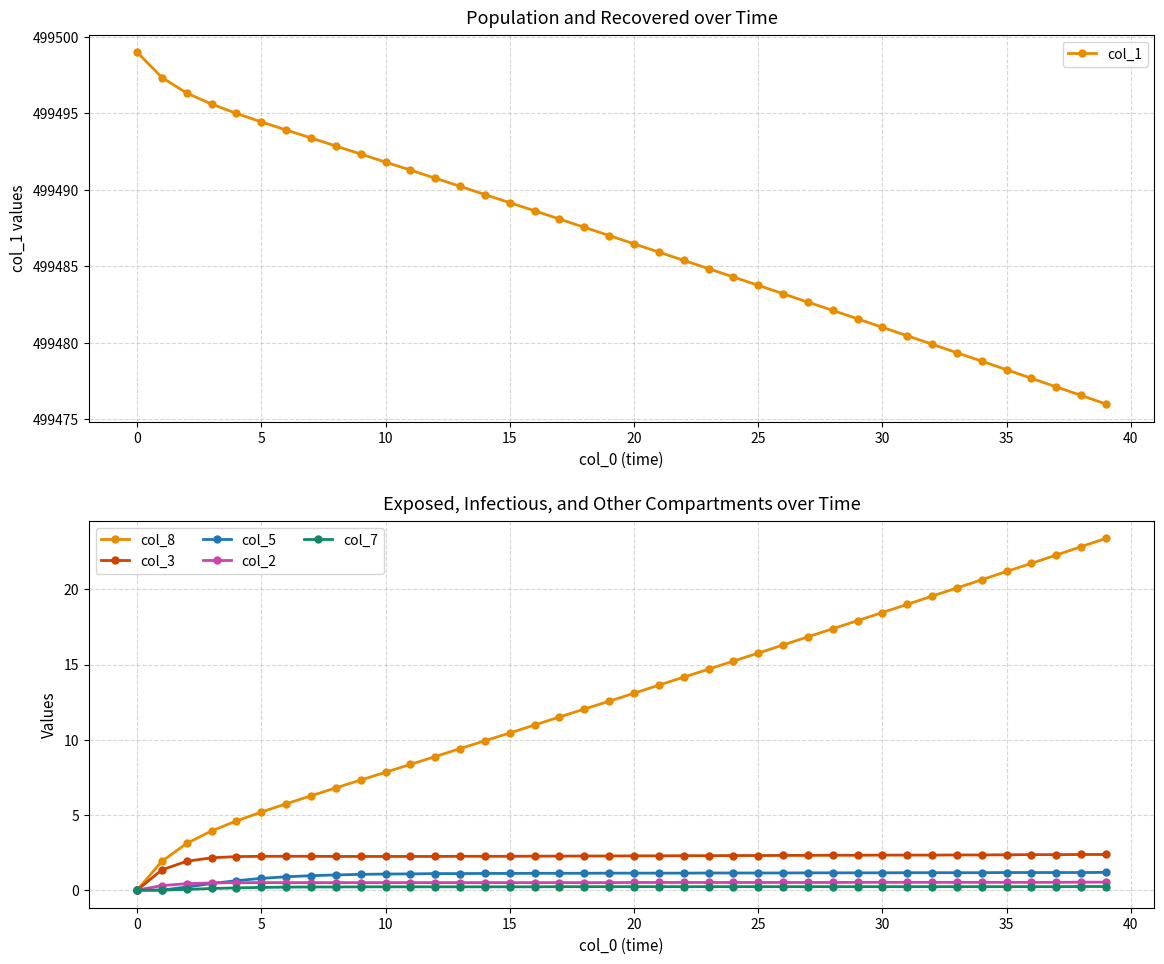

What is the spread (max minus min) of values at 28?

499481.9